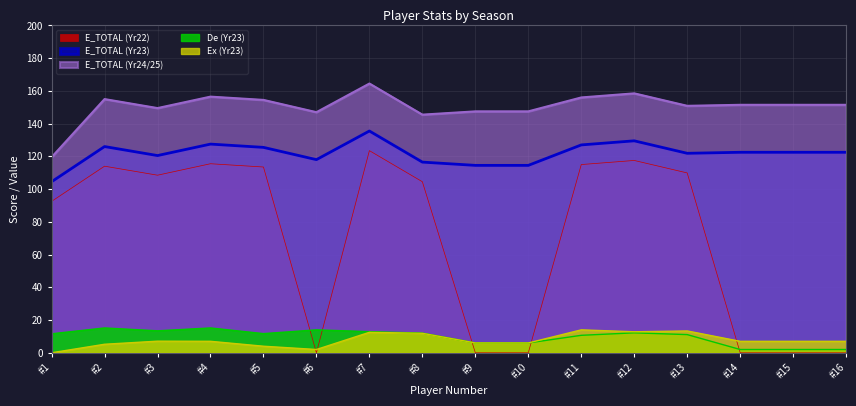

Is it true that E_TOTAL (Yr23) equals 220.7 at #7?

False